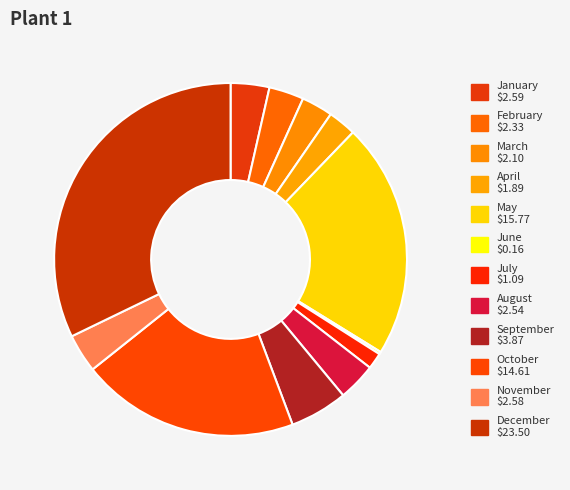

What is the change in value from September to October?

+10.7